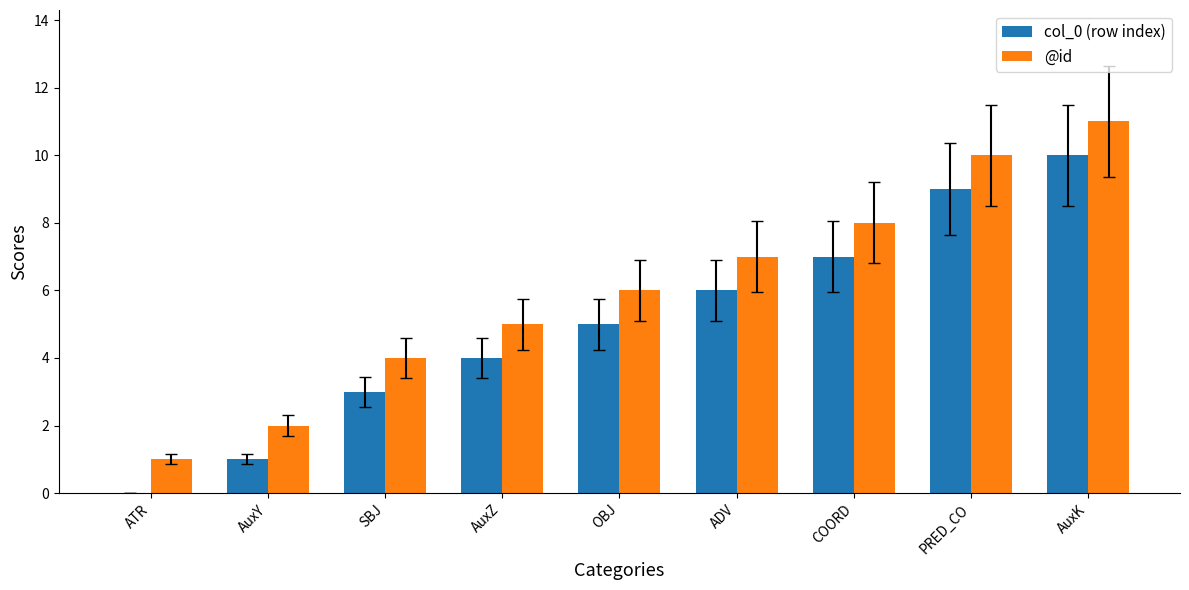

Where is col_0 (row index) nearest to the value 5?

OBJ